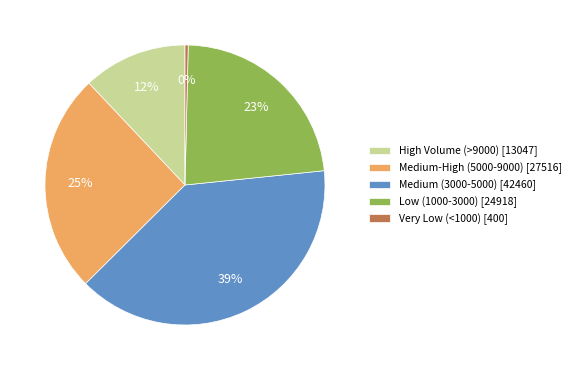

What is the smallest slice in the pie chart?

Very Low (<1000) [400]